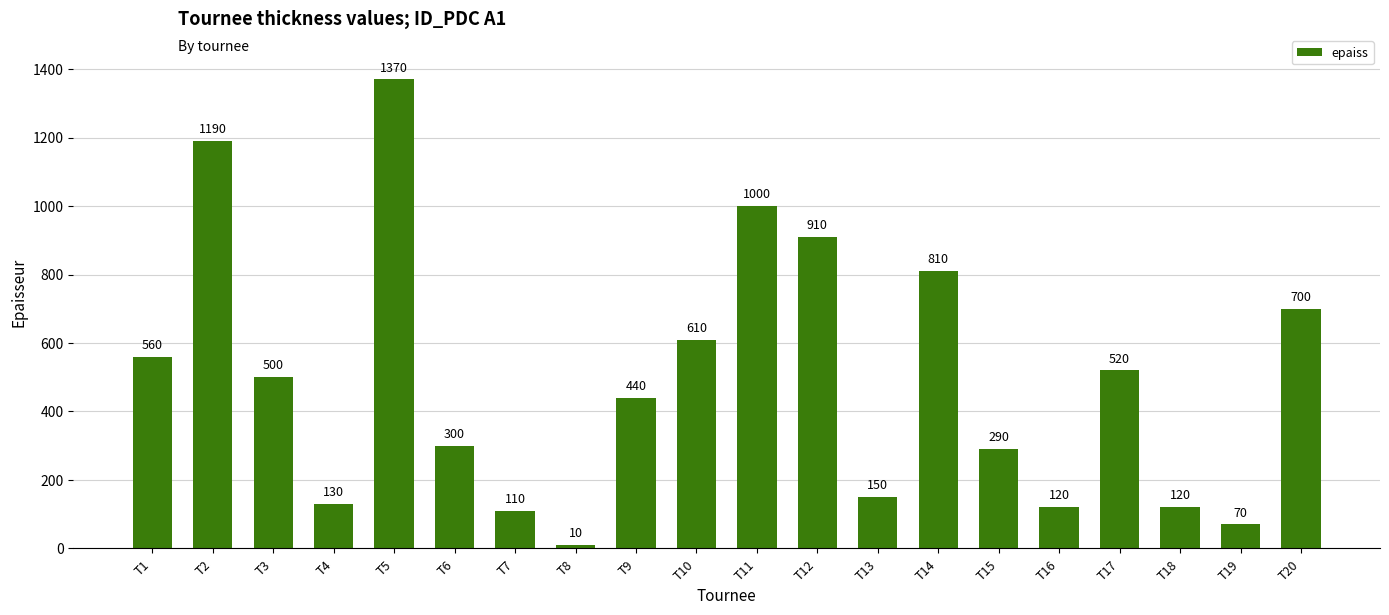

The chart shows a value of 166 at T18. True or false?

False